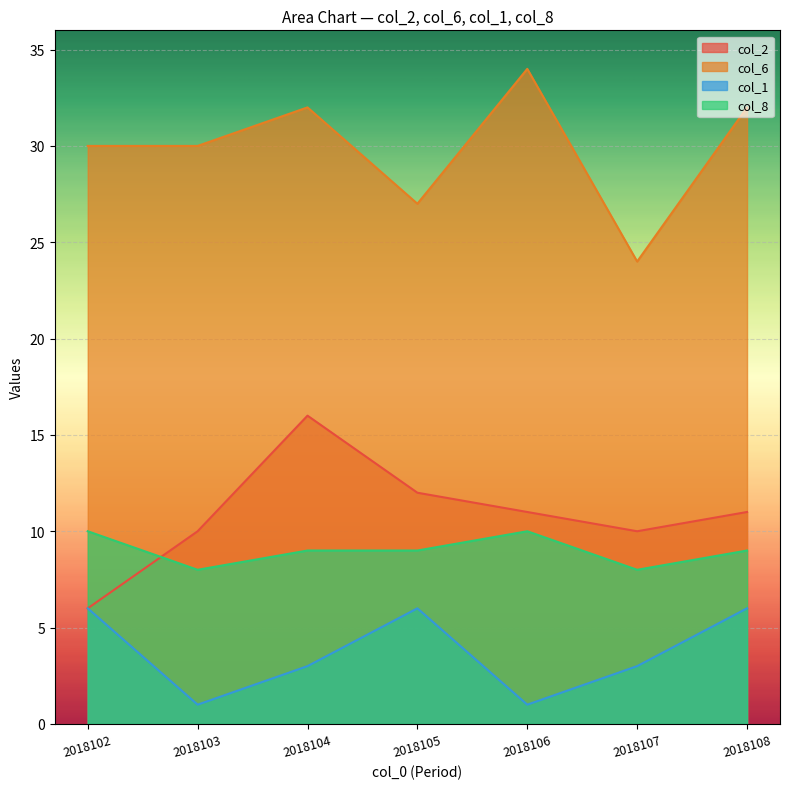

Reading right to left, list all the values displayed in this chart.

col_2: 11	10	11	12	16	10	6
col_6: 32	24	34	27	32	30	30
col_1: 6	3	1	6	3	1	6
col_8: 9	8	10	9	9	8	10